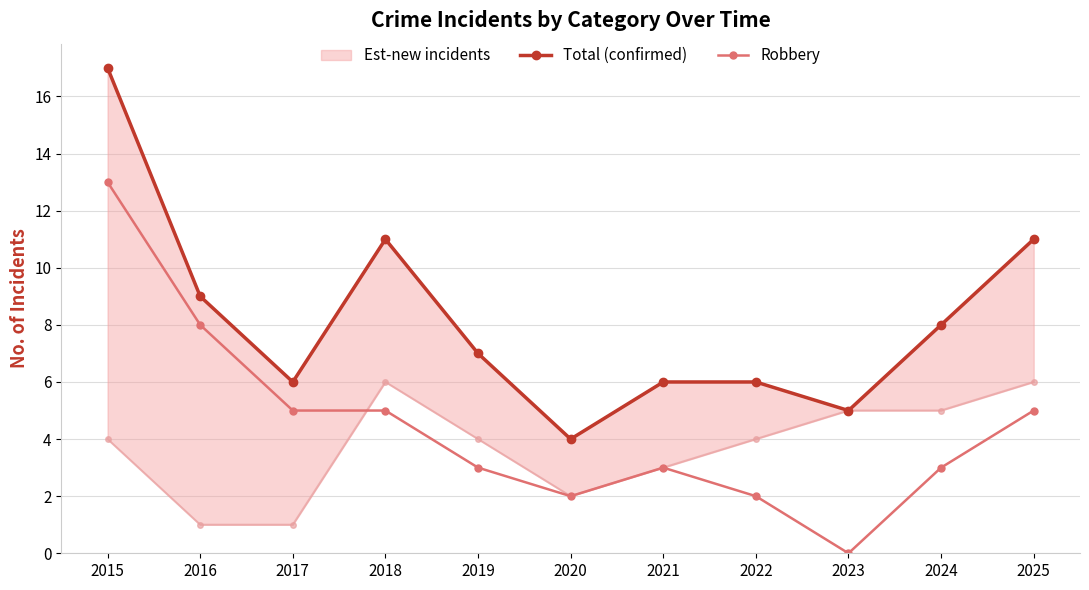

True or false: Total (confirmed) has a value of 7 at 2019.

True